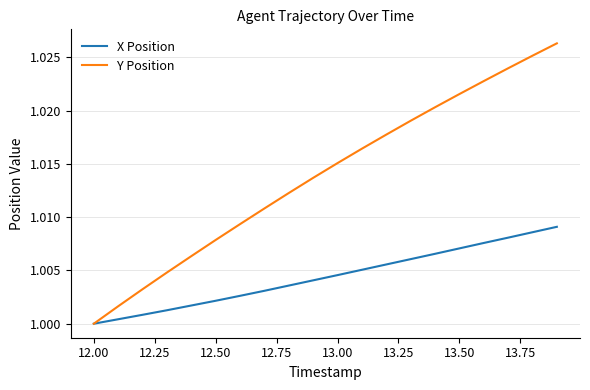

Which series has the widest spread of values?

Y Position